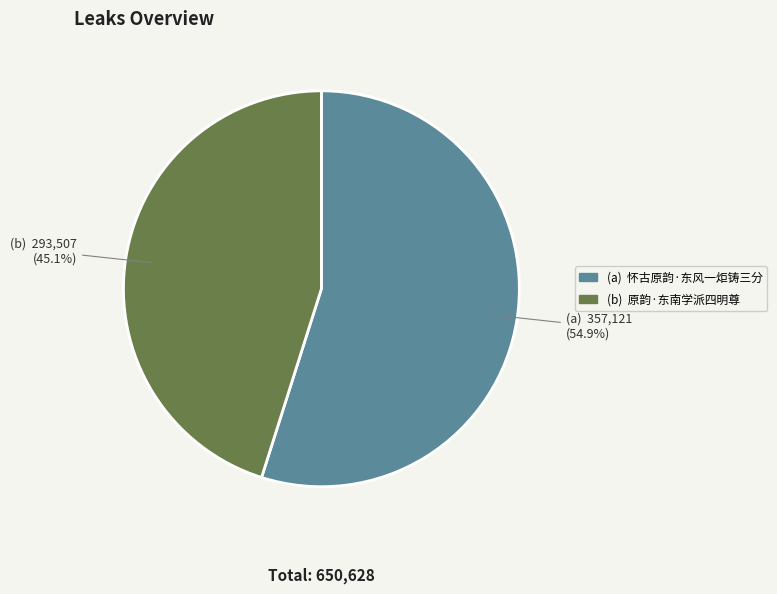

Rank the categories by value from lowest to highest.

(b) 原韵·东南学派四明尊, (a) 怀古原韵·东风一炬铸三分